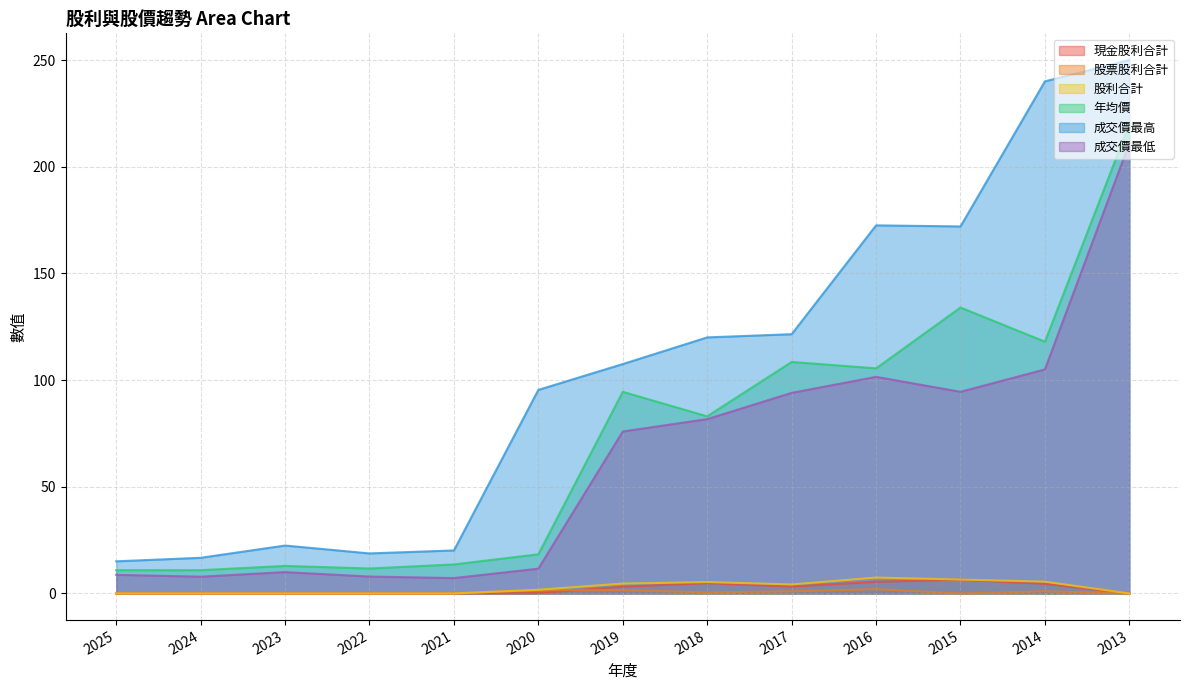

Where is 股利合計 nearest to the value 3?

2017